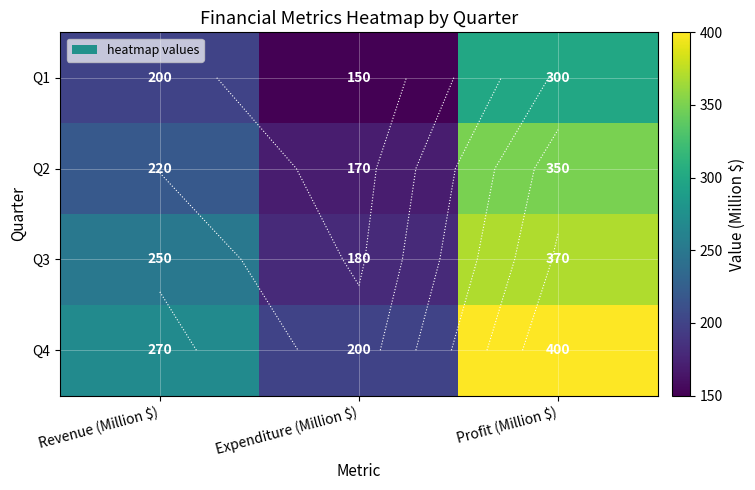

Which series has the largest range (max minus min)?

Q4